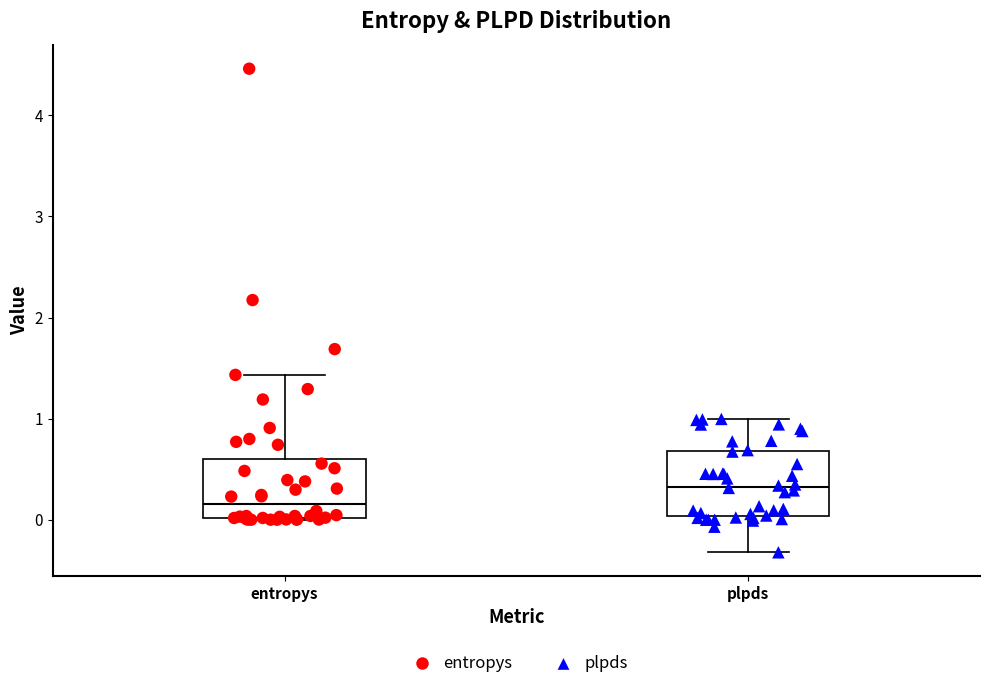

Reading left to right, read every box against the y-axis: the position of its median line, the range the box covers, and the ends of its whiskers. The values are not printed on the chart, so give them approximately, as read against the axis.

entropys: median 0.2, box 0.0 to 0.6, whiskers 0.0 to 1.4
plpds: median 0.3, box 0.0 to 0.7, whiskers -0.3 to 1.0